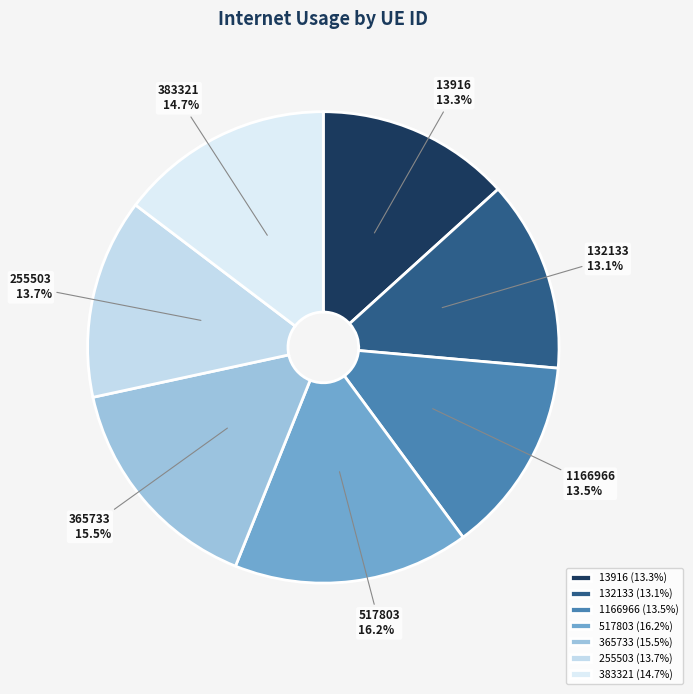

What portion of the pie excludes 365733?

84.5%